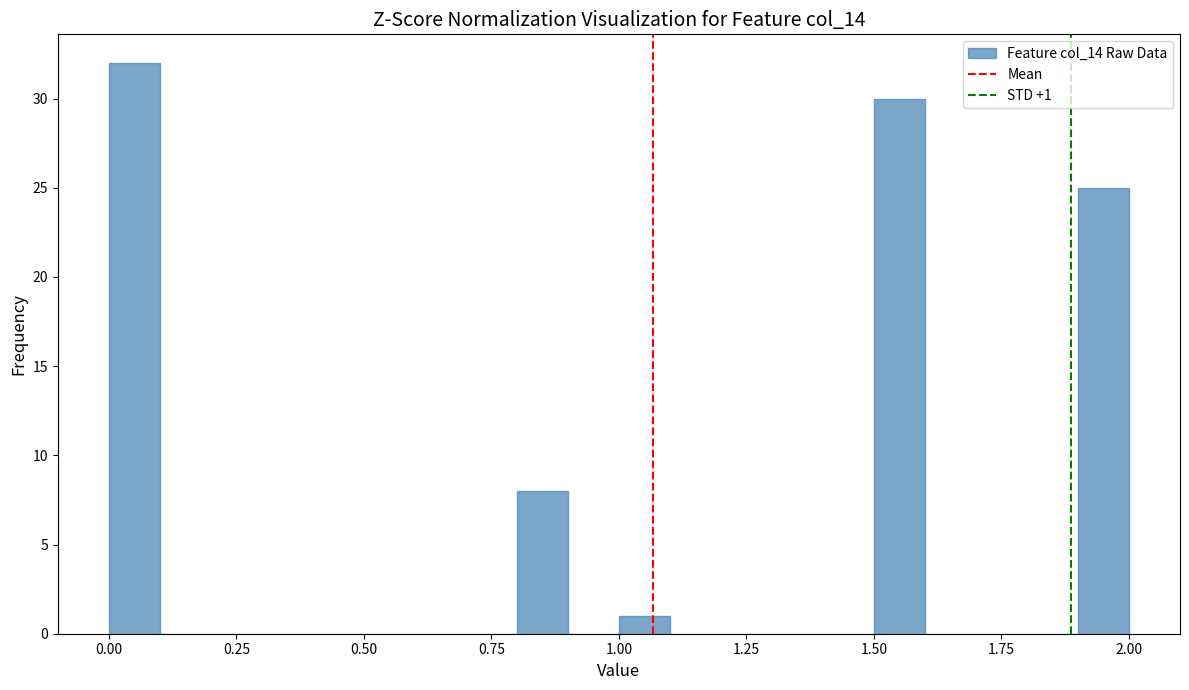

Around what value on the x-axis is the tallest bar? Give the approximate position of its centre, as read against the axis.

0.05